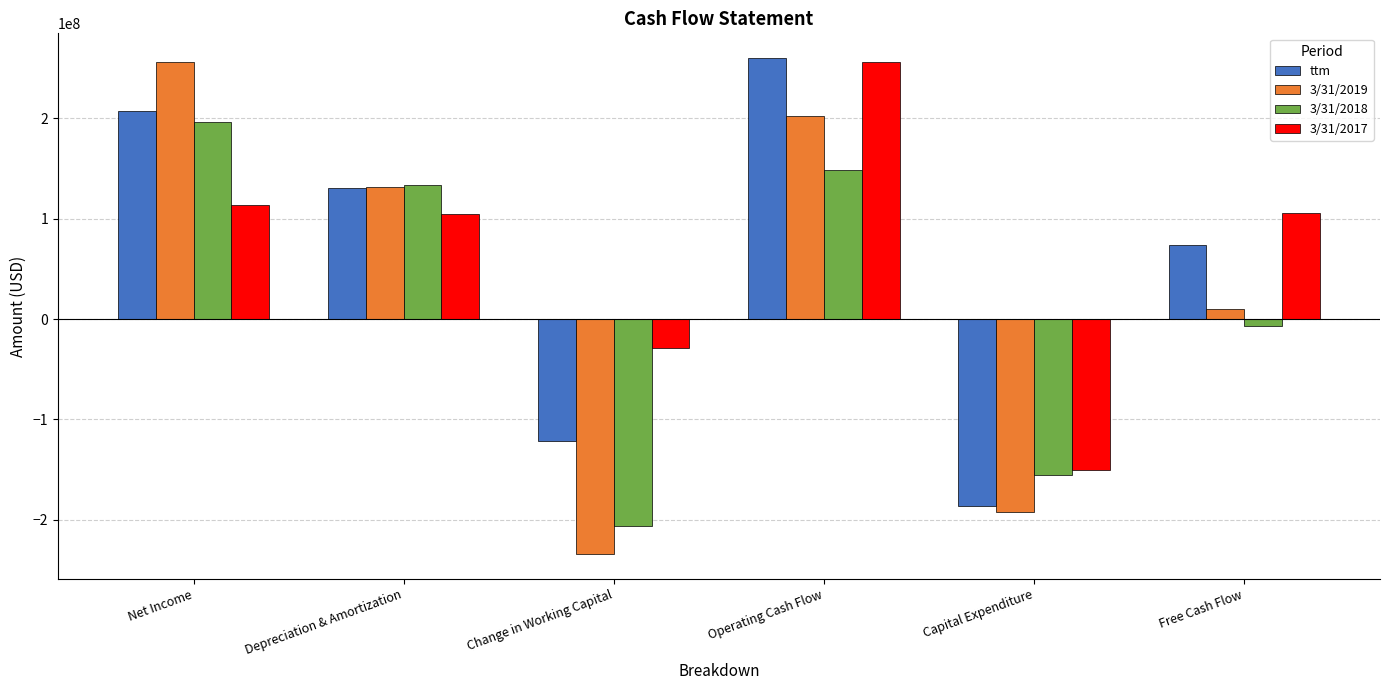

At which label does 3/31/2018 reach its minimum?

Change in Working Capital